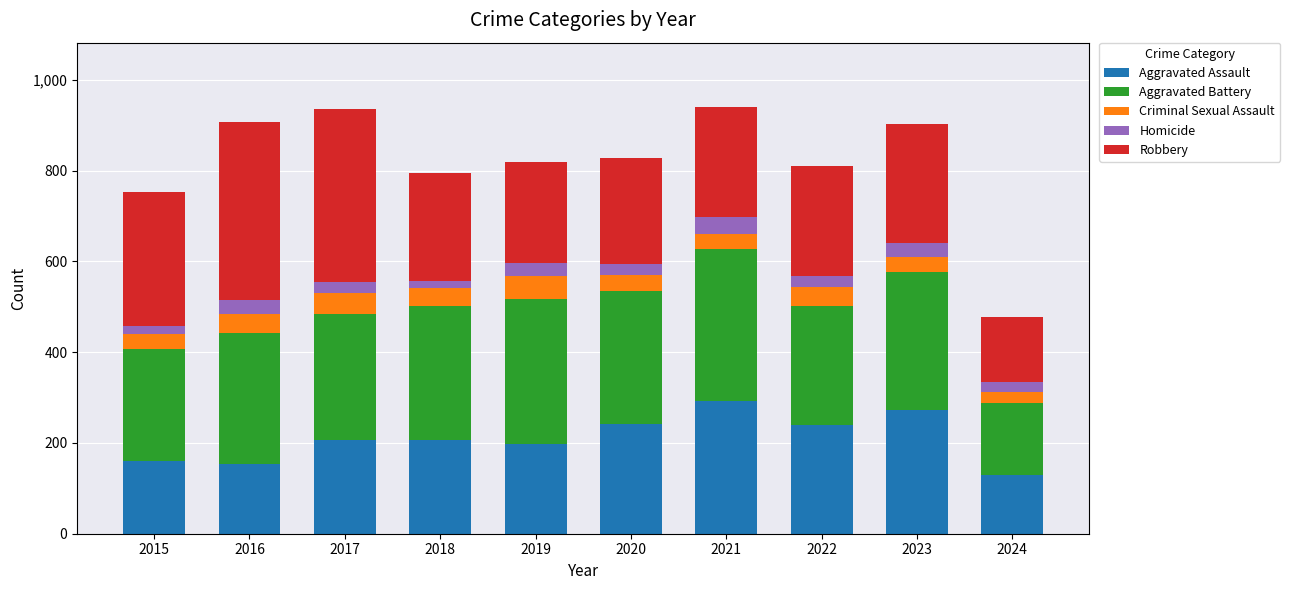

What is the maximum value for Aggravated Assault?

292